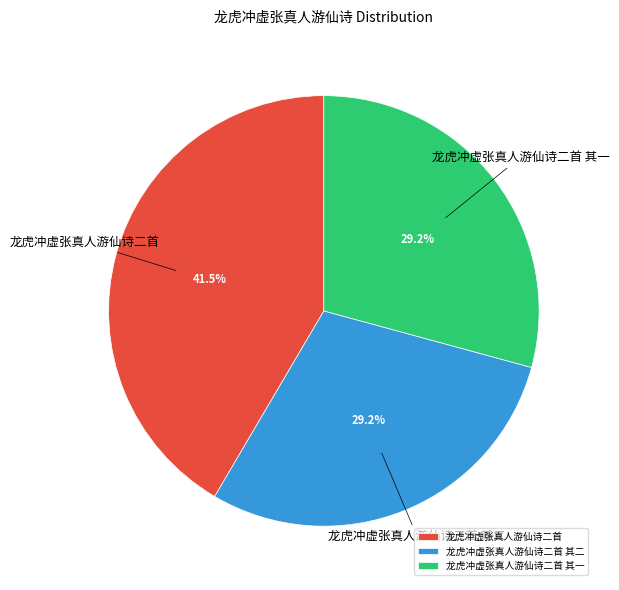

Does any single category account for the majority?

No